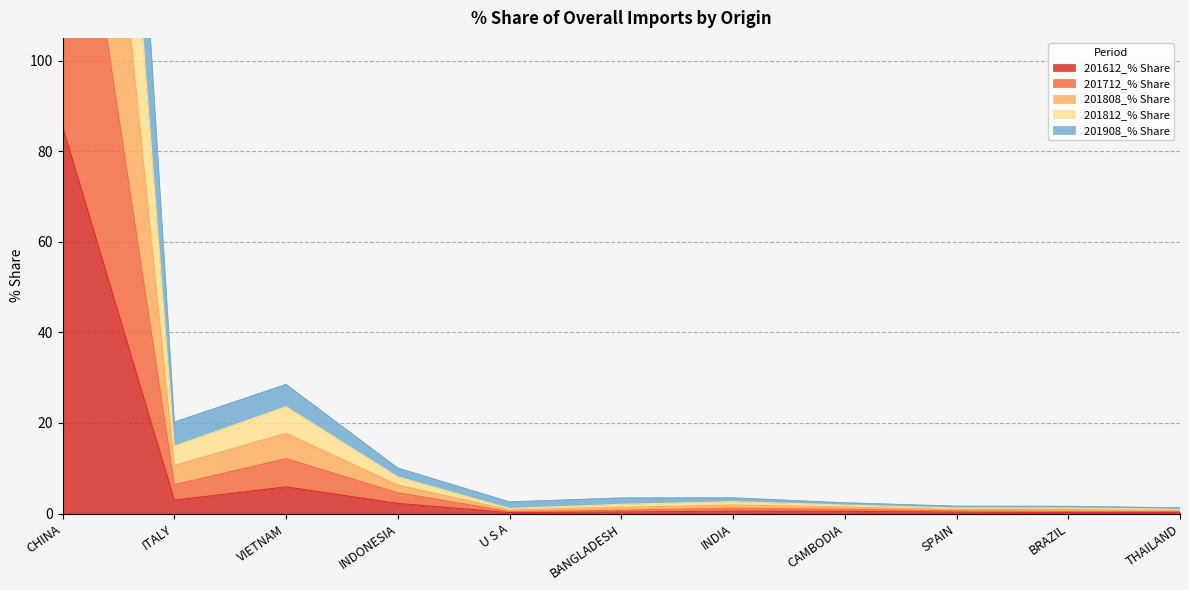

What are all the series names shown in the legend?

201612_% Share, 201712_% Share, 201808_% Share, 201812_% Share, 201908_% Share